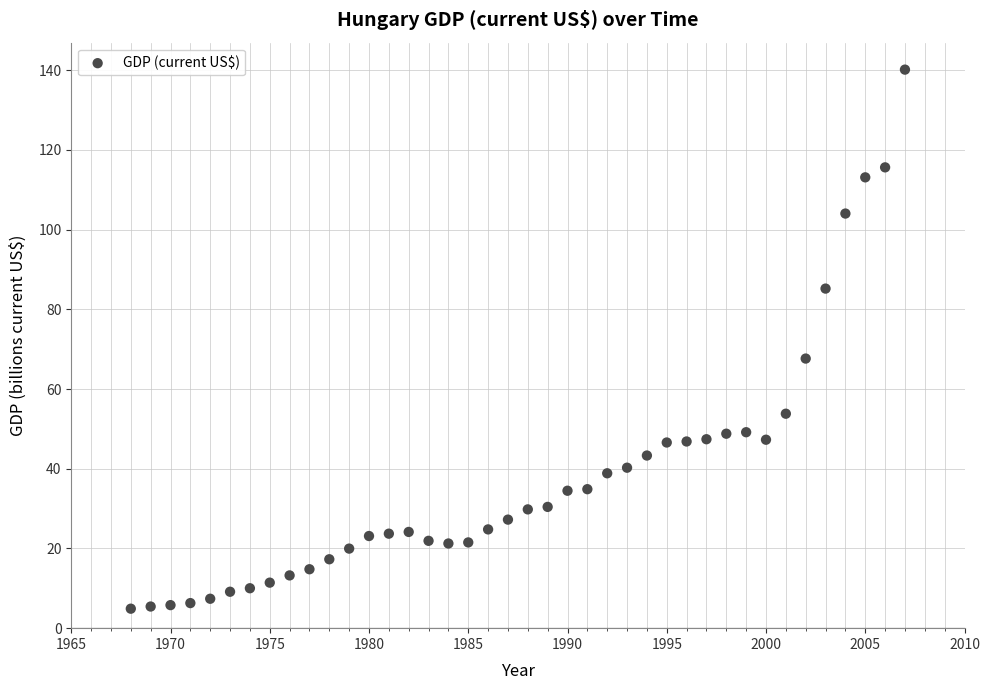

What Y value in the scatter plot is closest to 72?

67.6